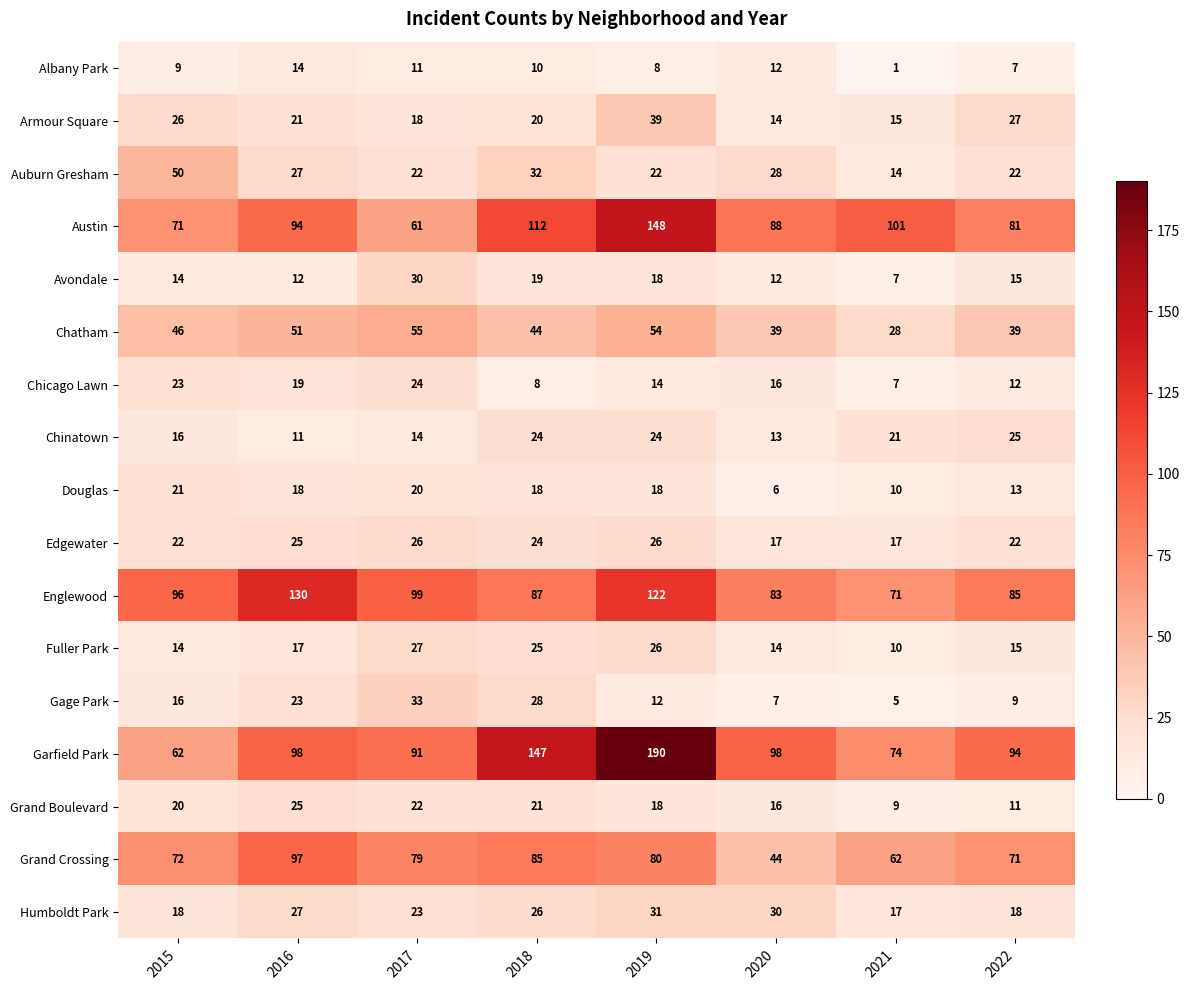

What is the greatest value displayed?

190